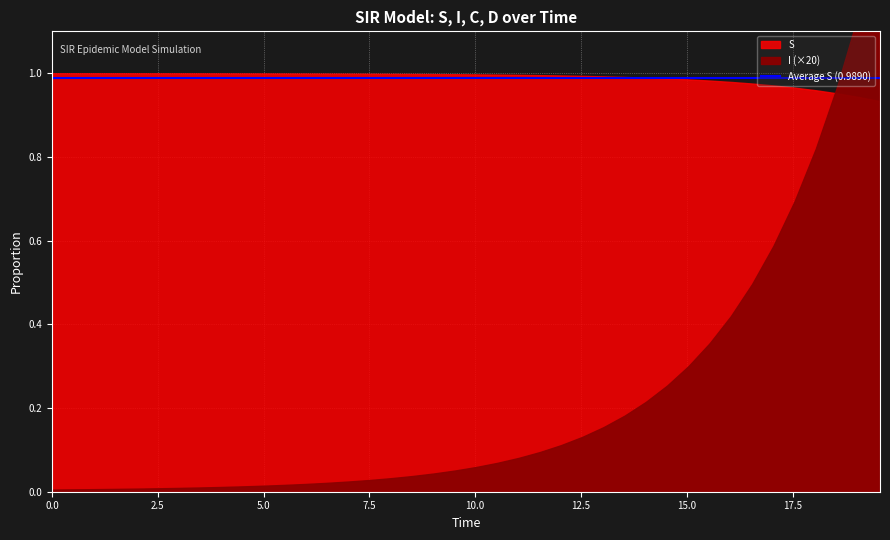

Does the chart display data point markers on the line(s)?

No